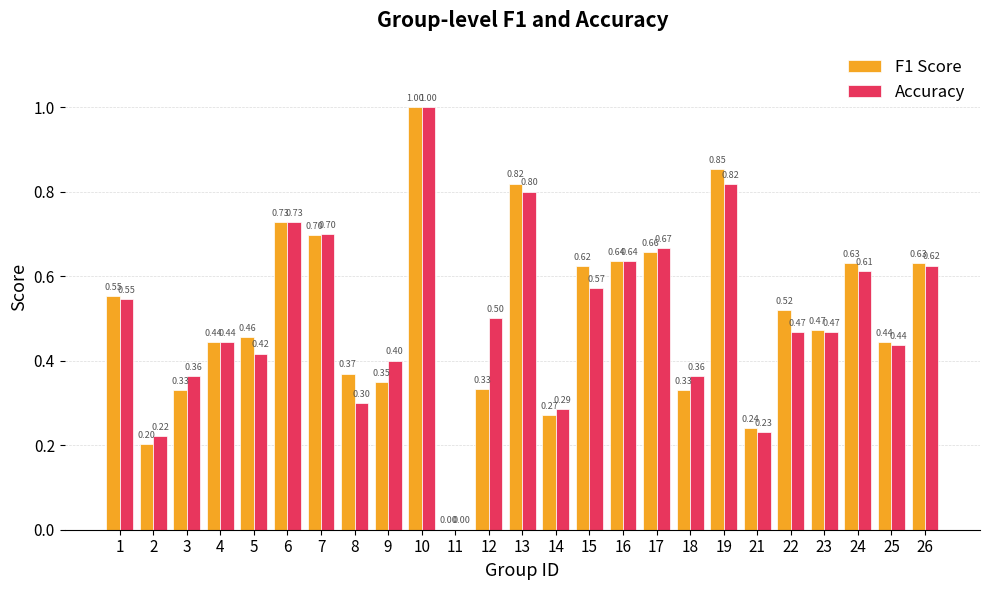

Read the F1 Score value at 5.

0.5